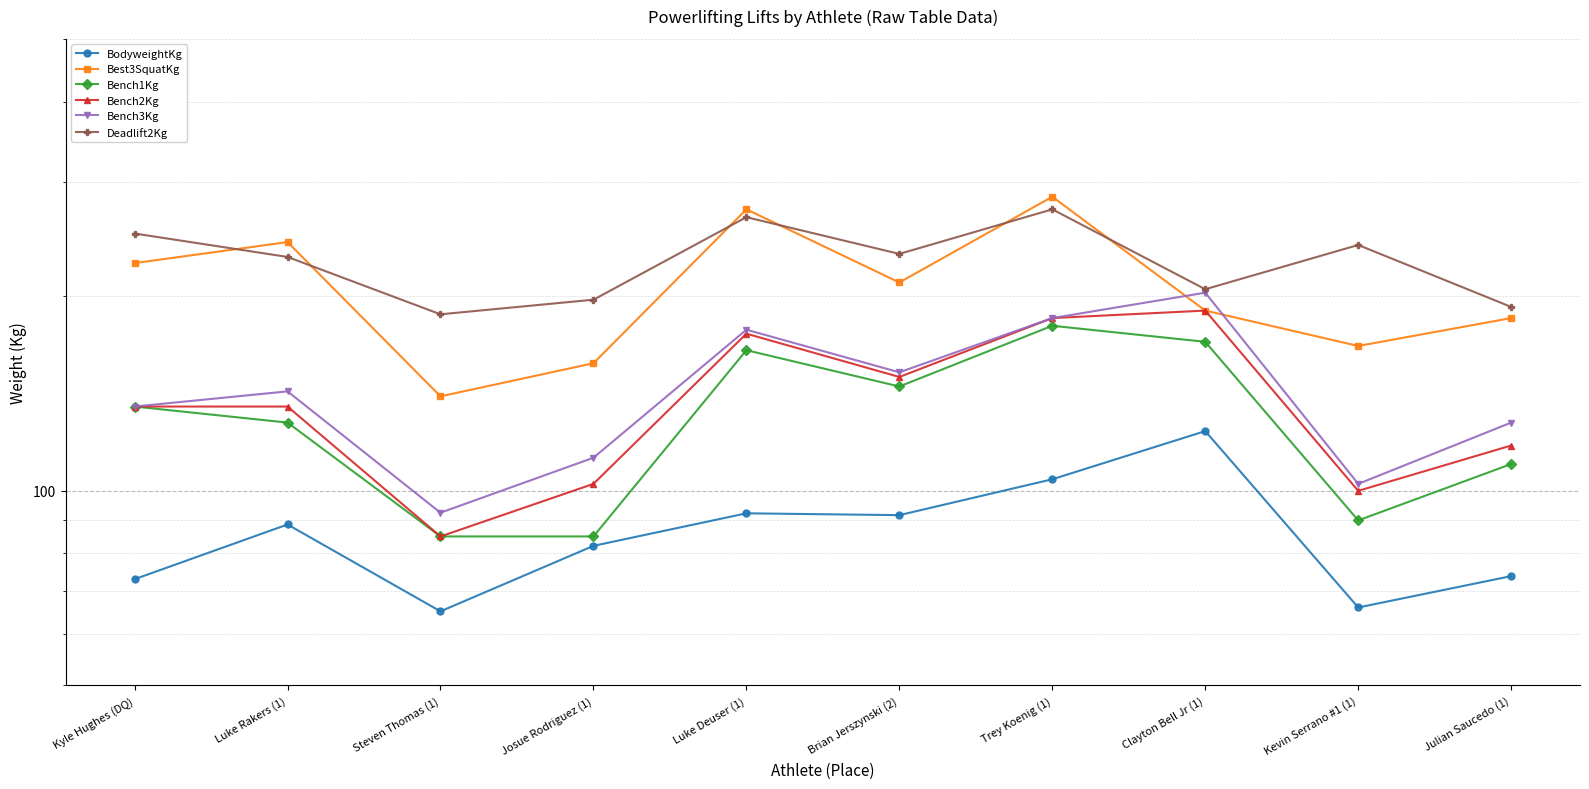

True or false: Bench3Kg has a value of 37.7 at Brian Jerszynski (2).

False